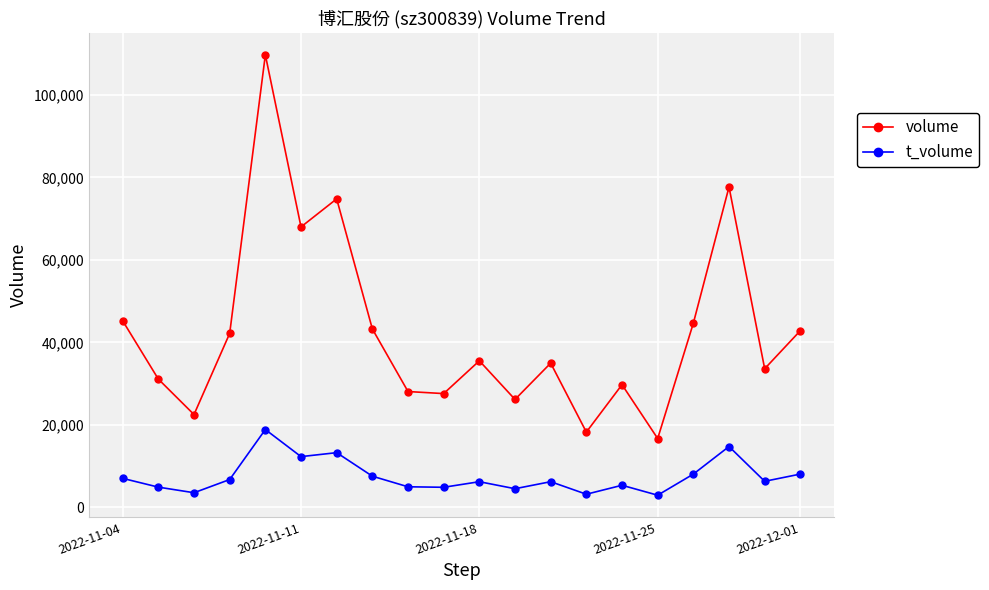

How many data points in volume are less than 35539?

10